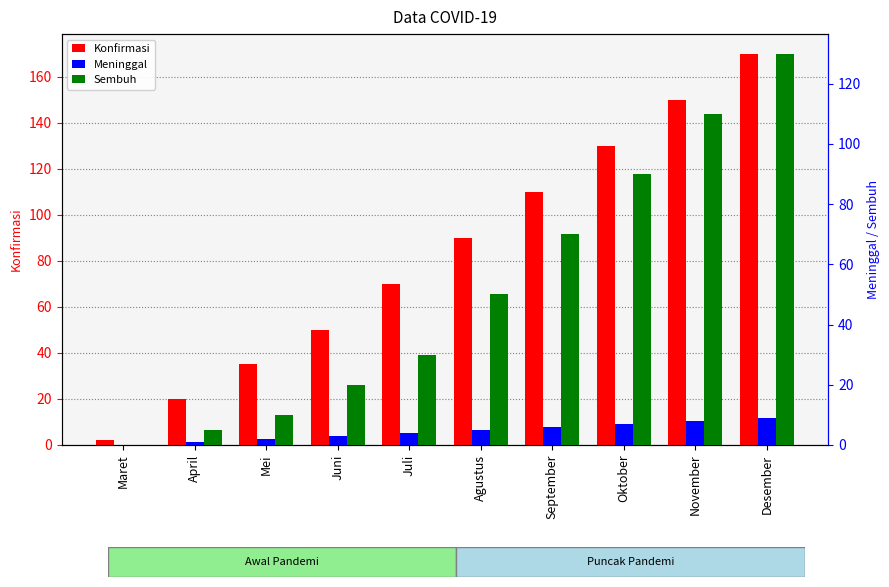

Rank the categories by Sembuh value from lowest to highest.

Maret, April, Mei, Juni, Juli, Agustus, September, Oktober, November, Desember